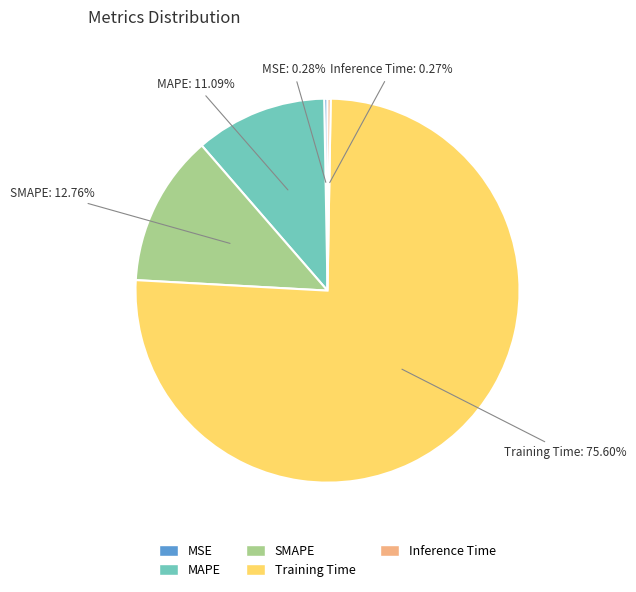

What portion of the pie excludes Training Time?

24.4%